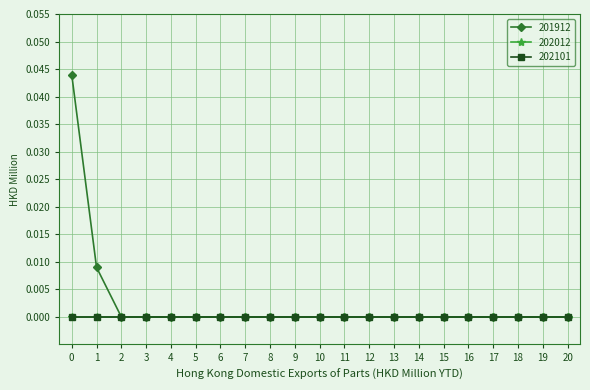

True or false: 202101 and 202012 cross at least once.

False